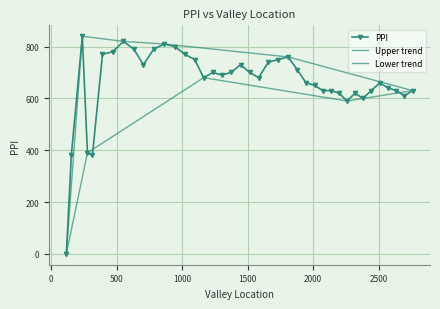

What is the label of the 26th point from the right?

1096.0